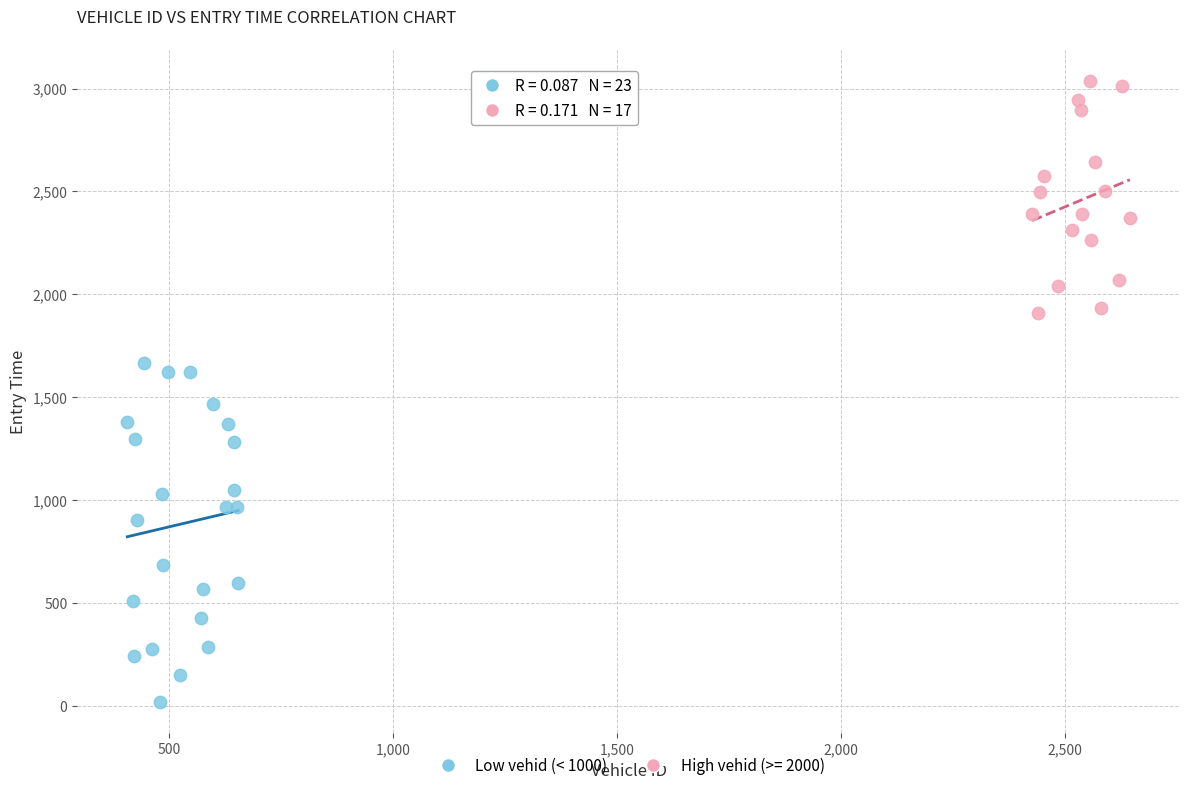

Which series contains the highest Y value?

High vehid (>= 2000)